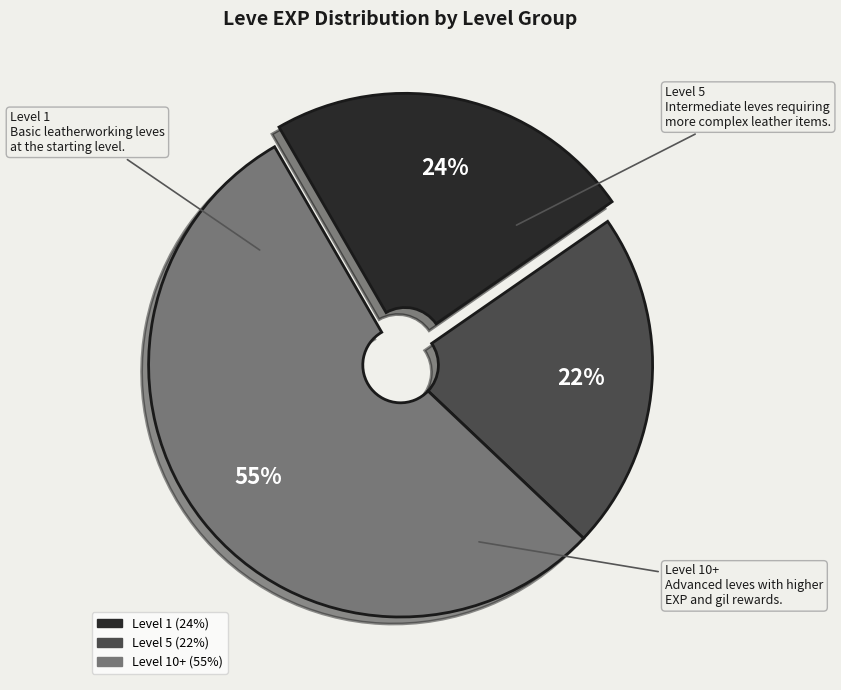

Count the number of slices in the pie.

3